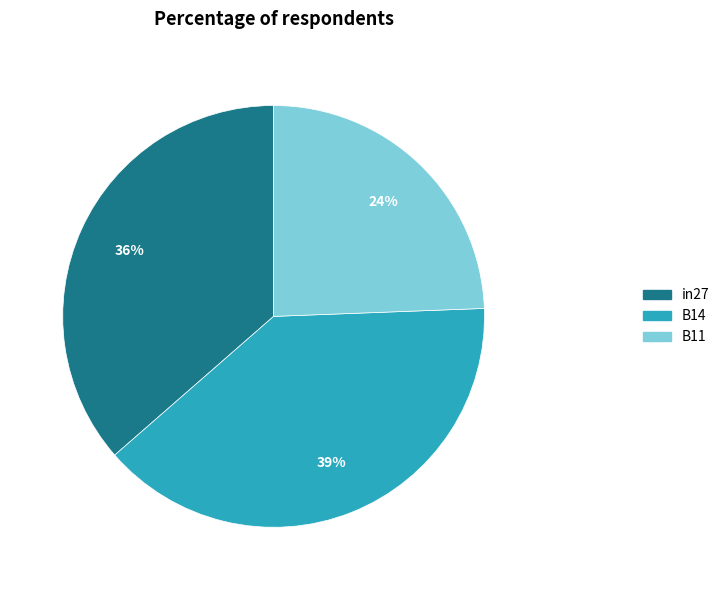

To the nearest percent, what percentage of the pie is B11?

24%